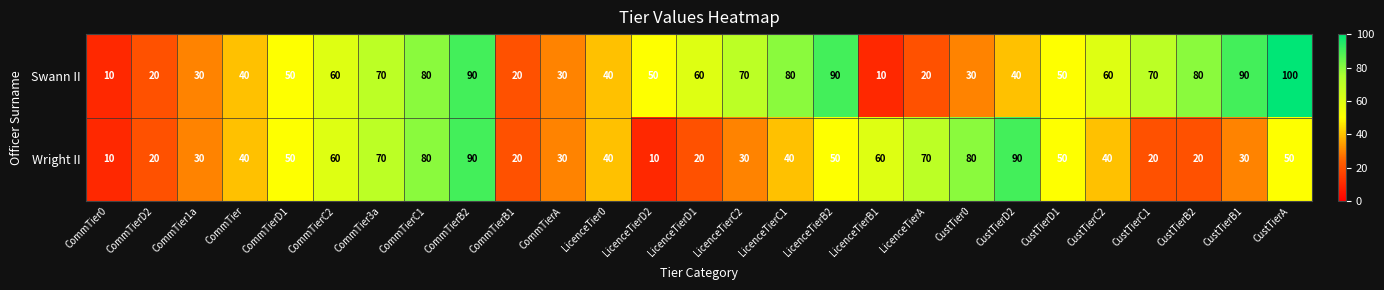

List the series in order of their peak value, lowest first.

Wright II, Swann II